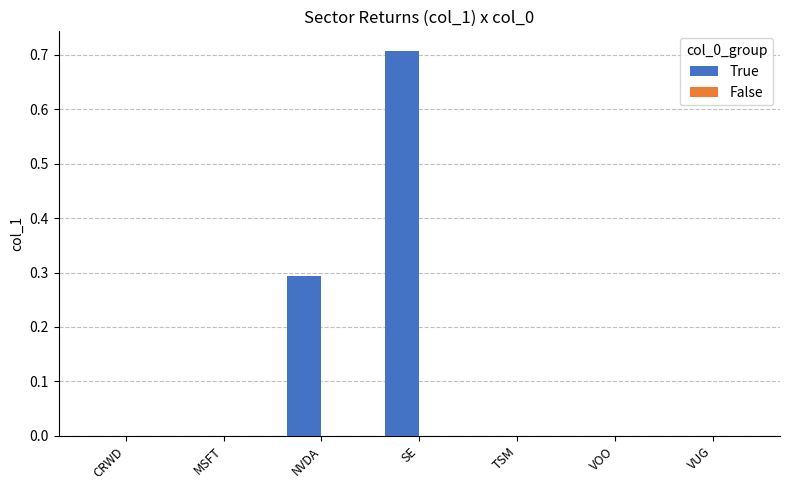

How many data points does each series have?

7